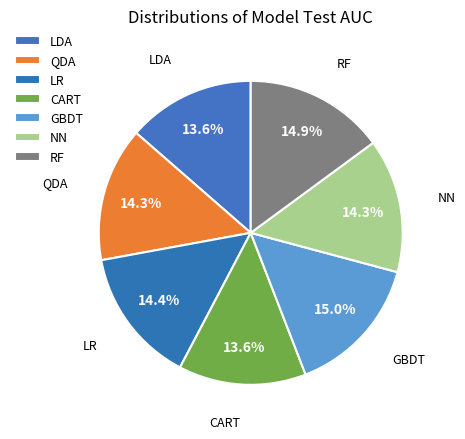

Is there any slice that represents more than half of the pie?

No